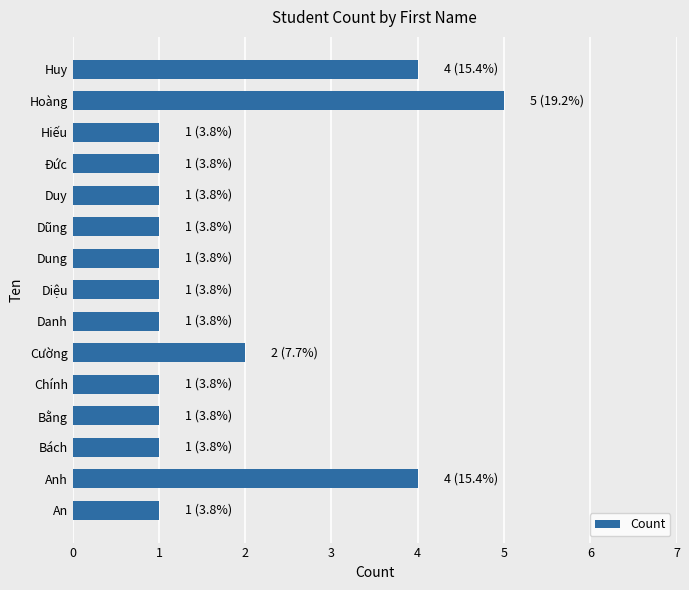

What is the sum of all values?

26